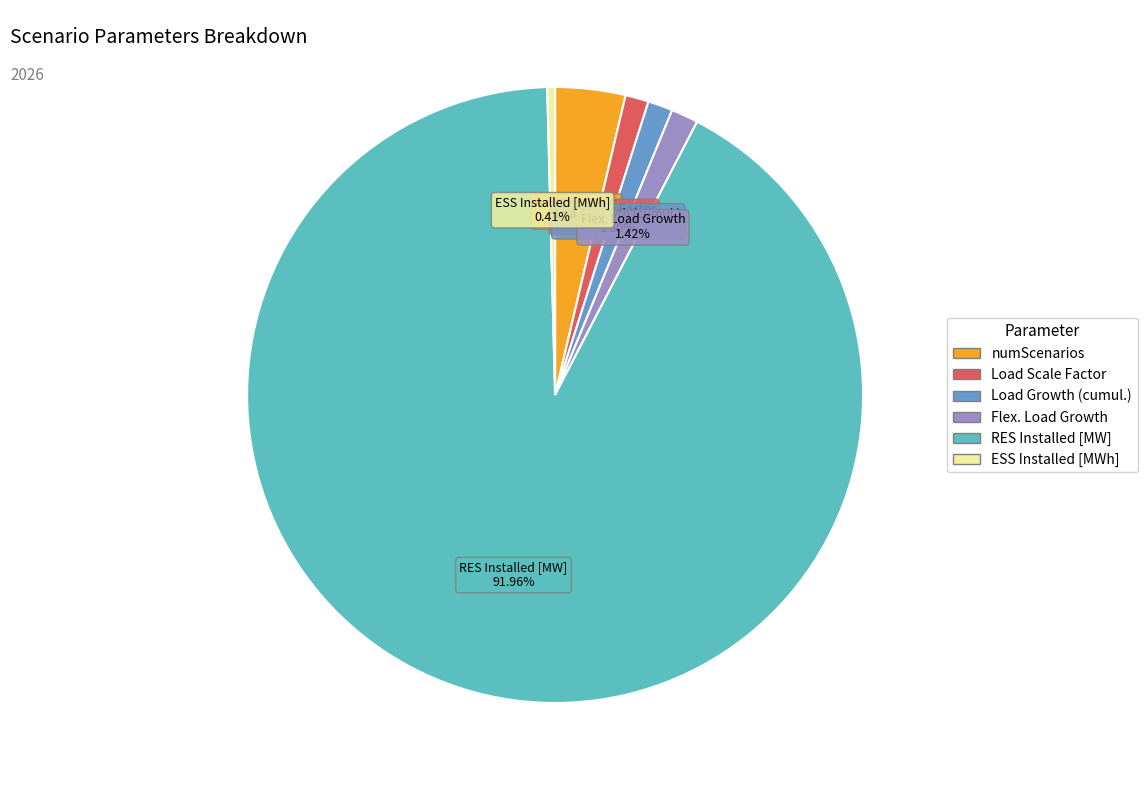

To the nearest percent, what portion does numScenarios represent?

4%